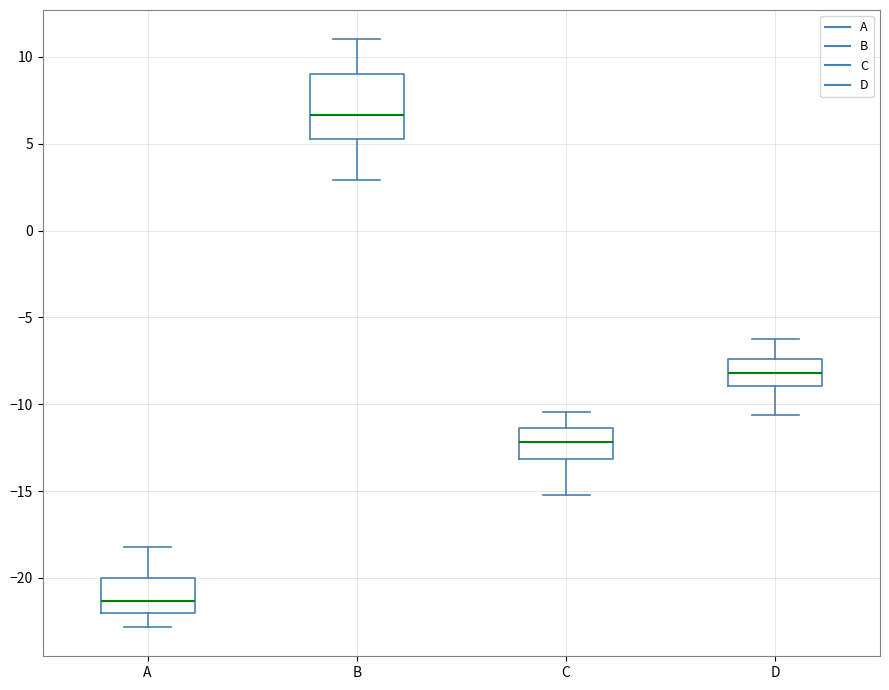

Comparing the boxes themselves (not the whiskers), which one is the tallest?

B